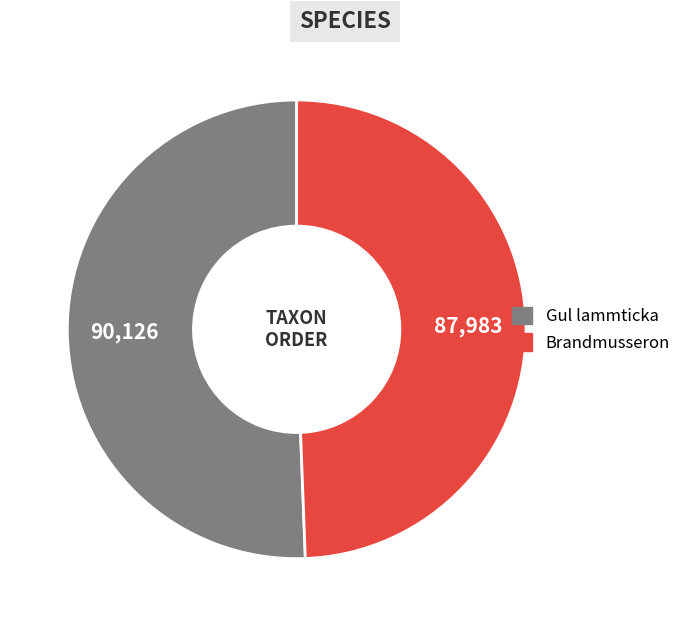

How many slices are in this pie chart?

2